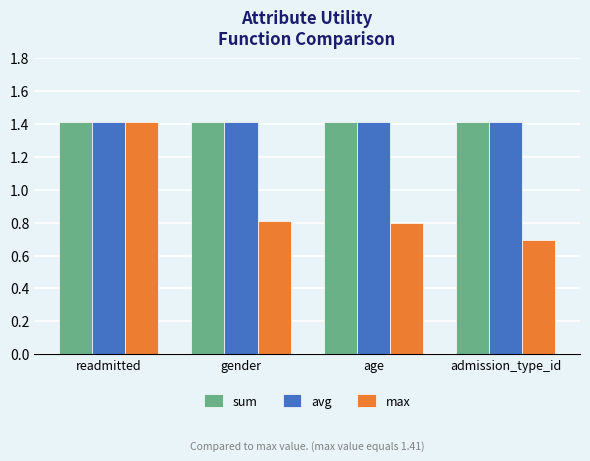

Which series has the largest range (max minus min)?

max